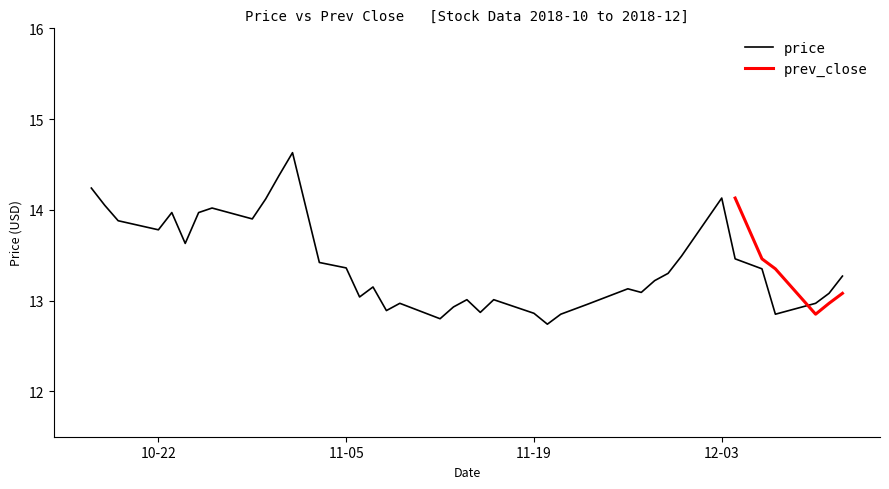

What is the value of the 35th point from the left?

13.3